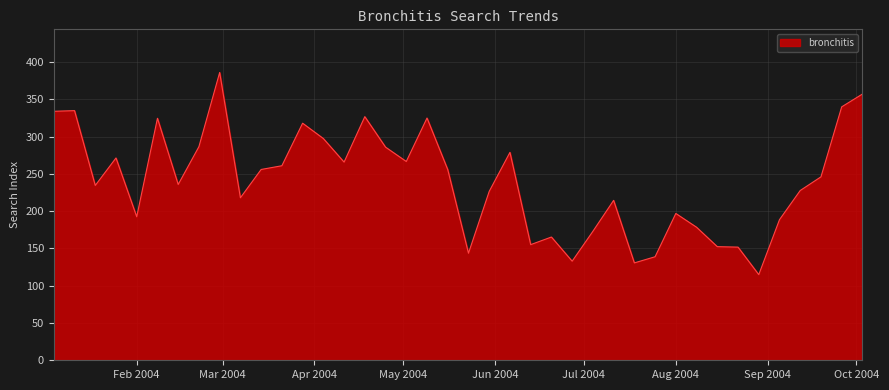

What is the smallest value displayed?

114.9